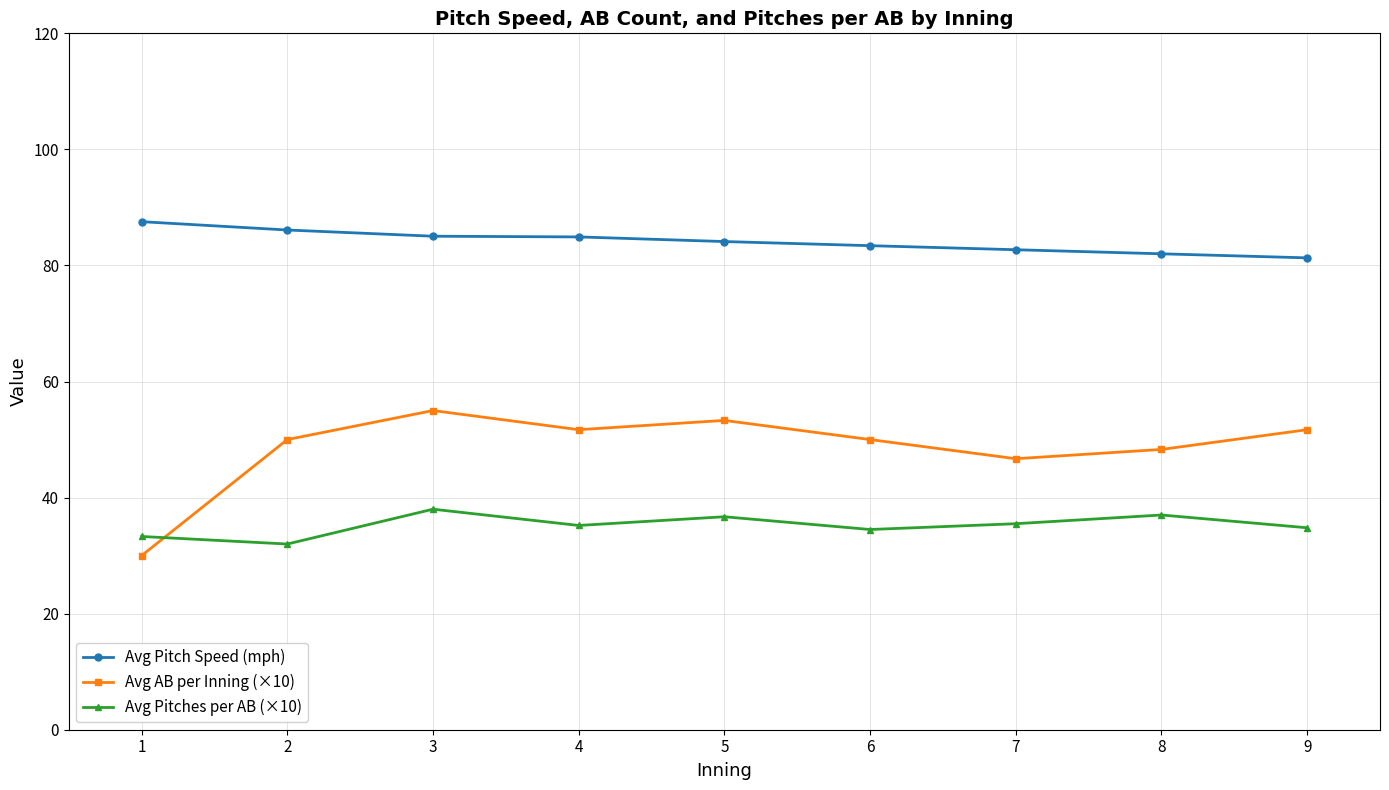

Which category has the lowest value across all series?

1